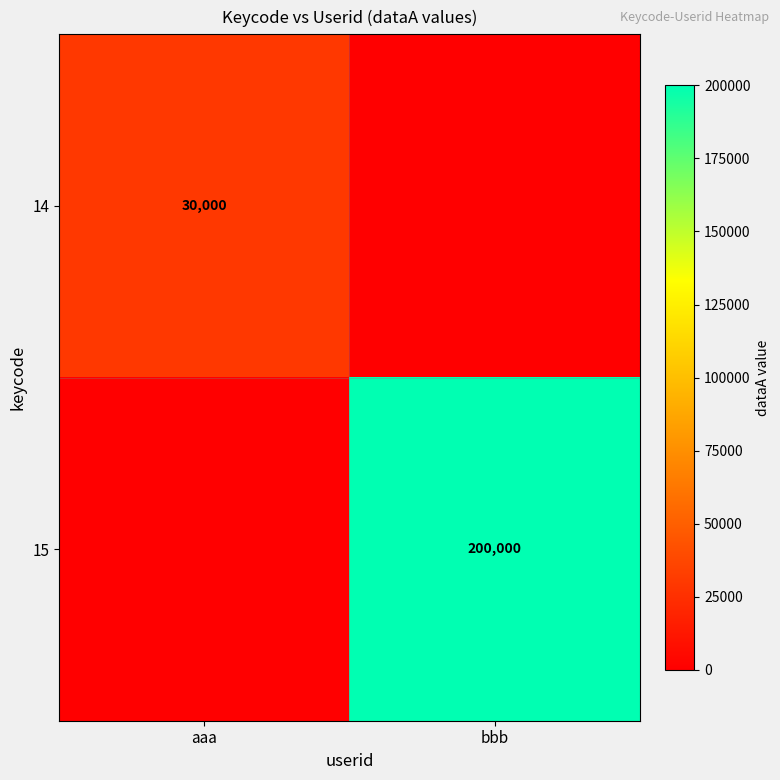

Which has a higher value, aaa or bbb?

aaa